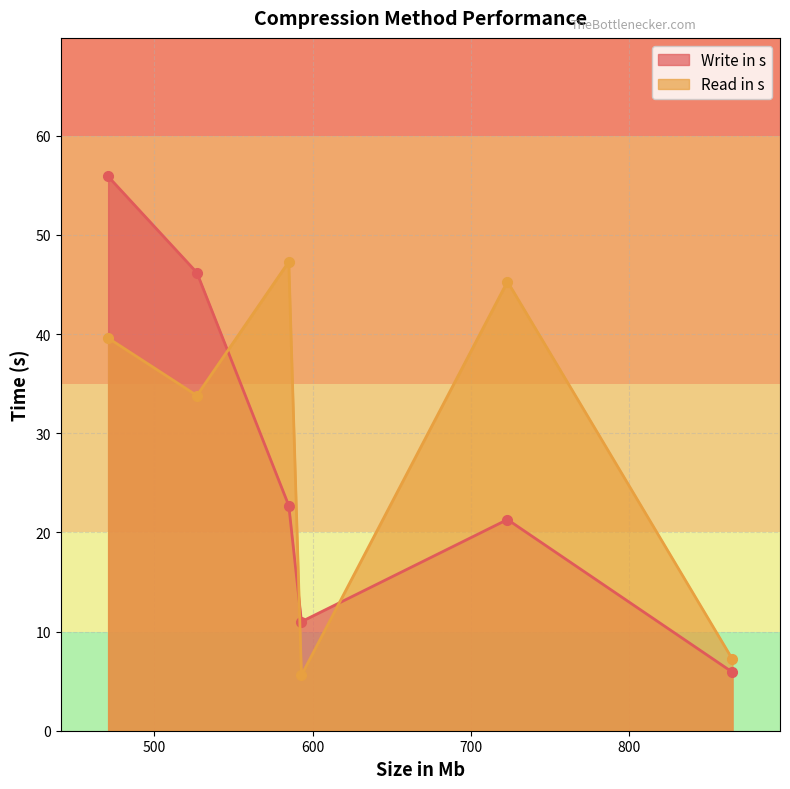

Which series has the largest range (max minus min)?

Write in s